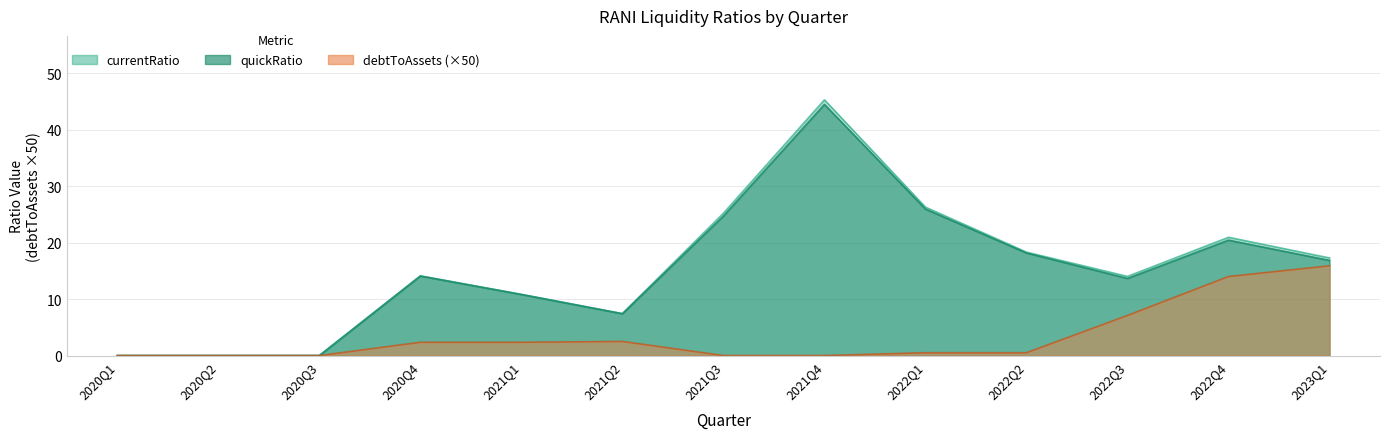

The currentRatio series shows 7.5 at 2022Q3. True or false?

False